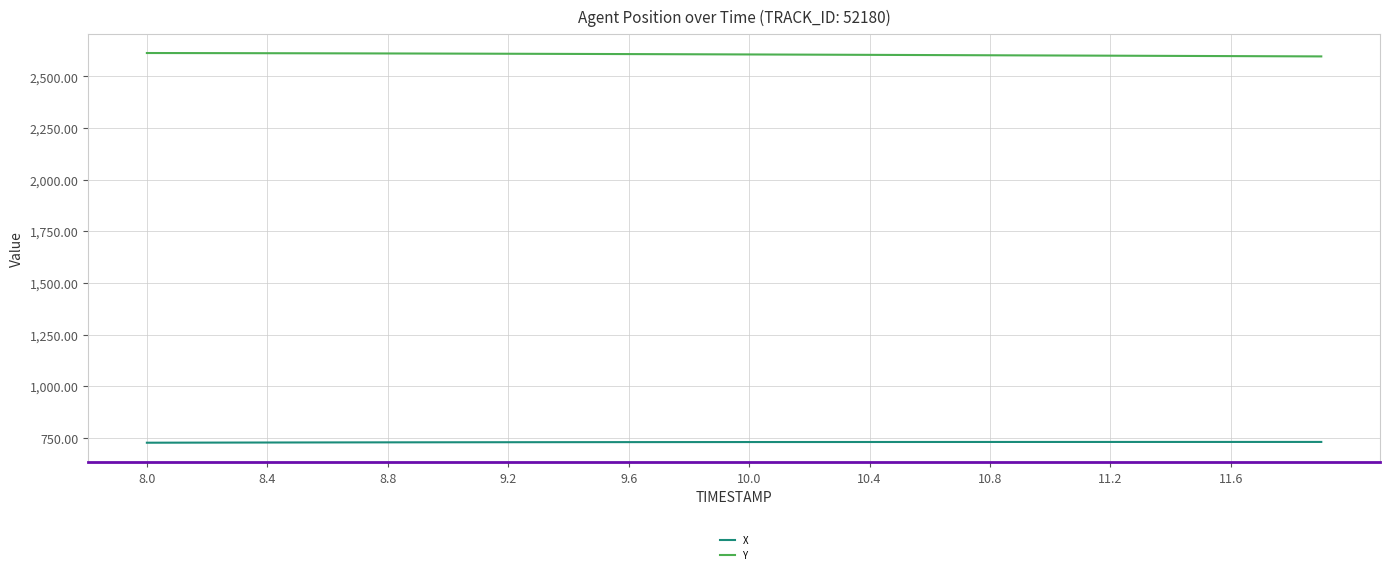

True or false: Y and X intersect in this chart.

False